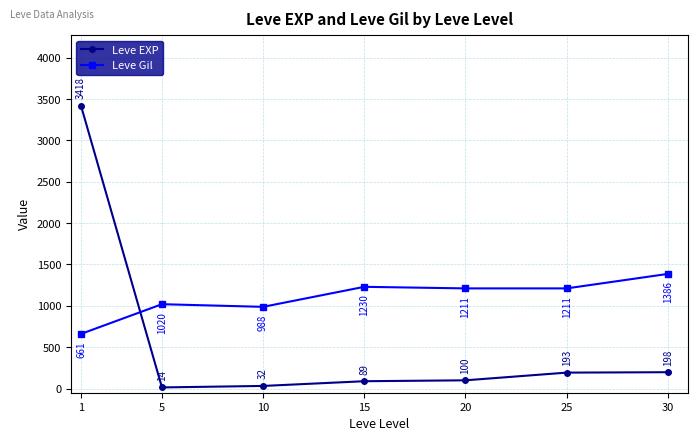

Which series has the largest range (max minus min)?

Leve EXP